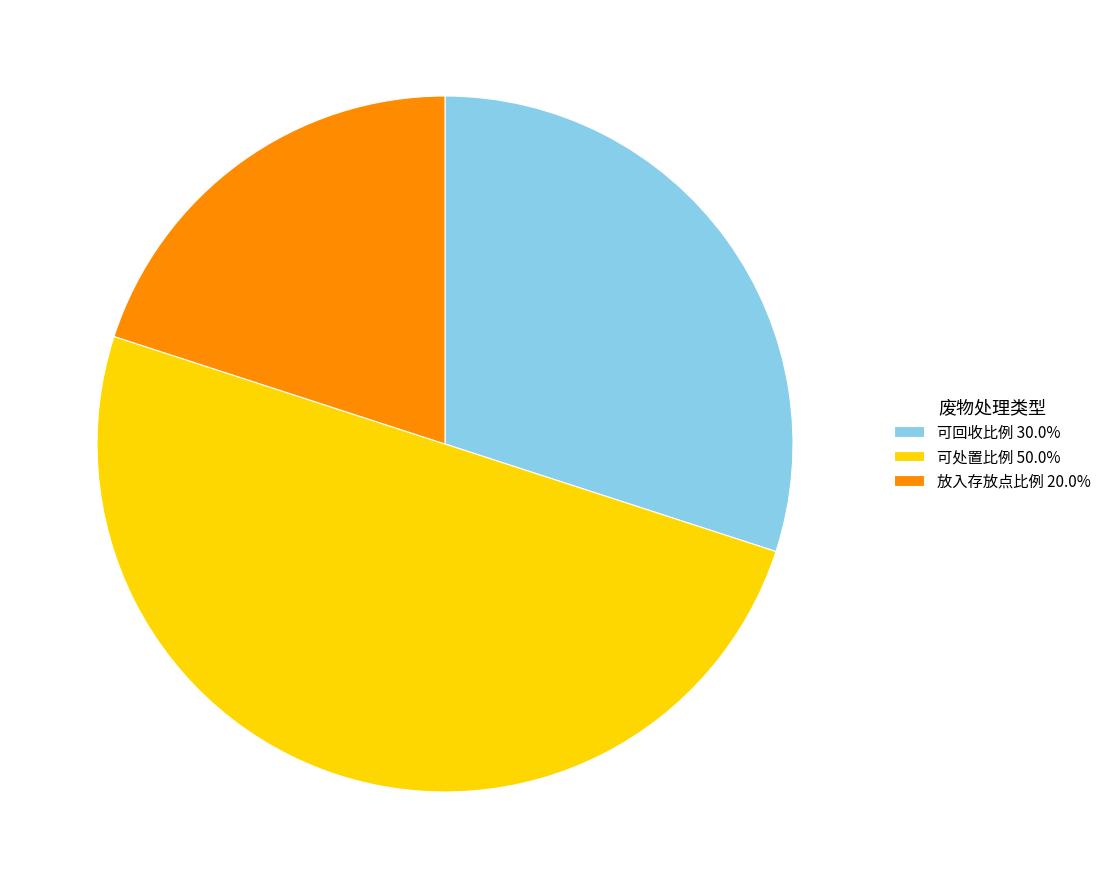

Is 可回收比例 30.0% the majority of the pie?

No